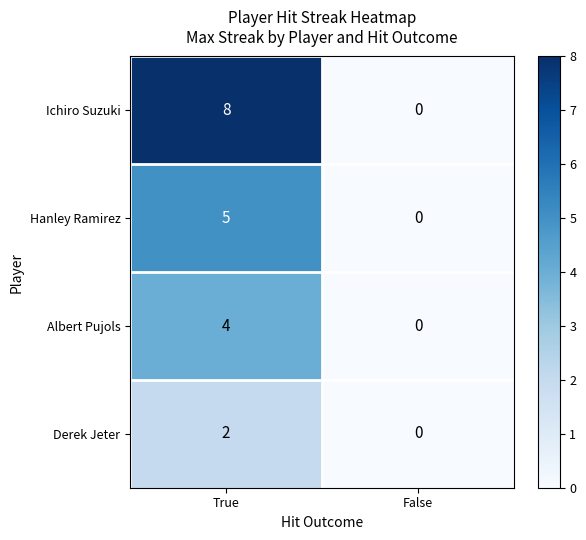

Reading left to right, extract all data points from this chart.

Ichiro Suzuki: 8	0
Hanley Ramirez: 5	0
Albert Pujols: 4	0
Derek Jeter: 2	0